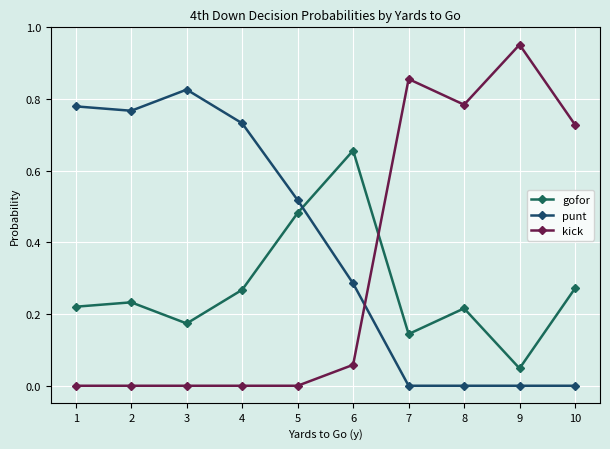

How many punt values are between 0 and 1?

10